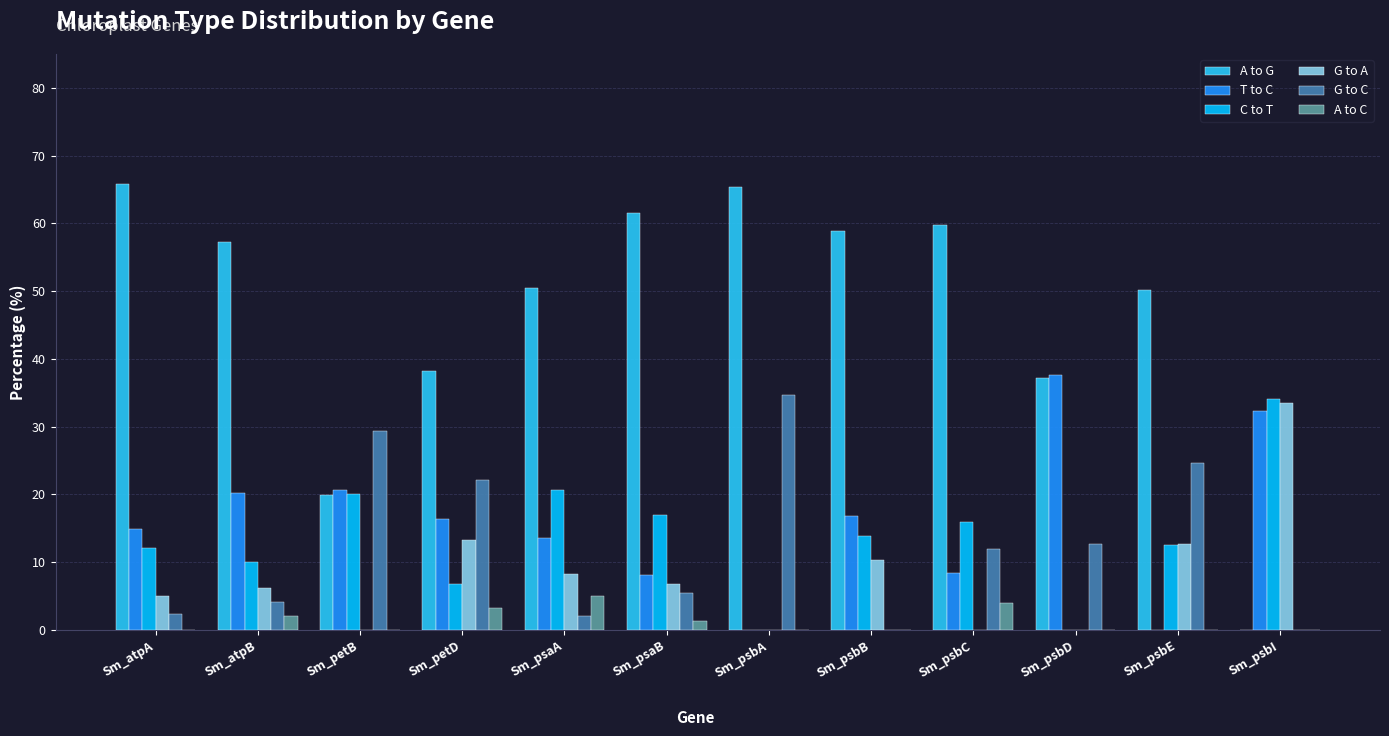

What is the maximum value shown in the chart?

65.8